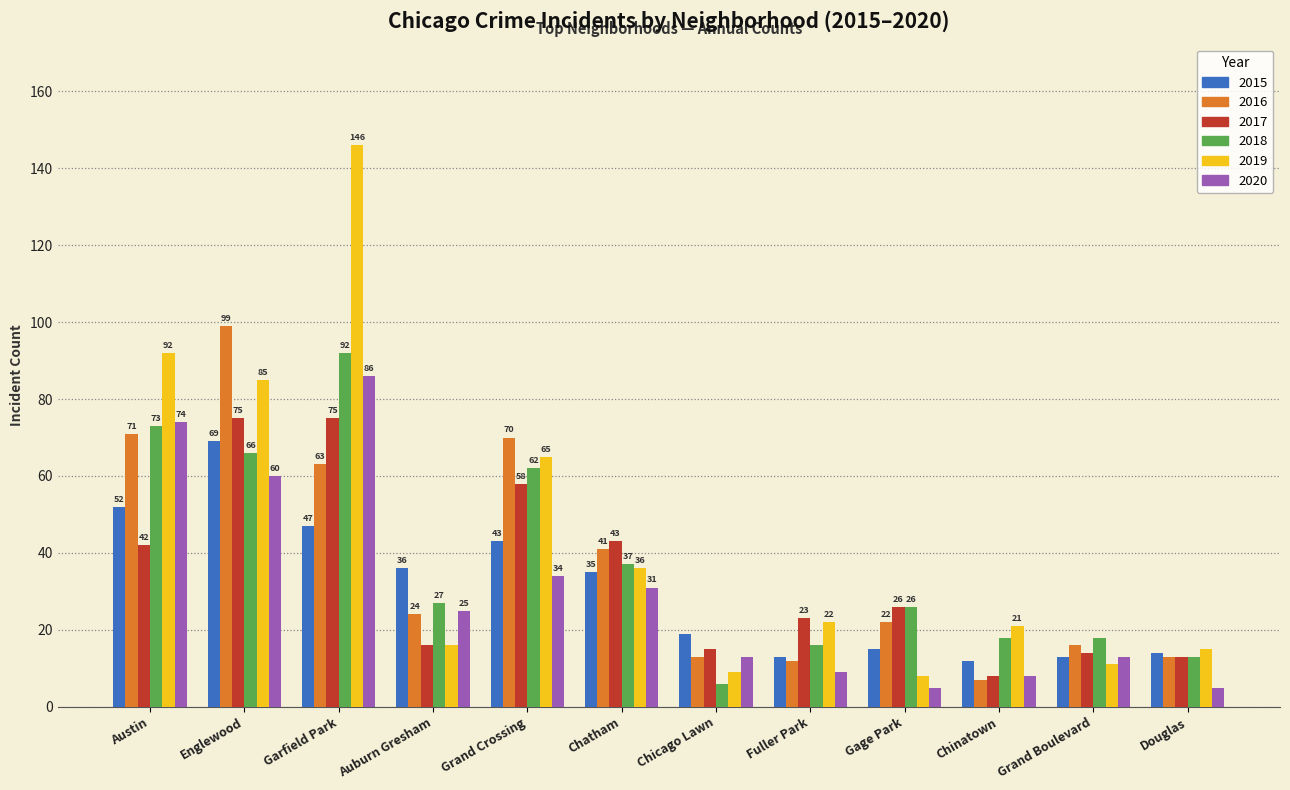

Reading left to right, transcribe all the data shown in this chart.

2015: 52	69	47	36	43	35	19	13	15	12	13	14
2016: 71	99	63	24	70	41	13	12	22	7	16	13
2017: 42	75	75	16	58	43	15	23	26	8	14	13
2018: 73	66	92	27	62	37	6	16	26	18	18	13
2019: 92	85	146	16	65	36	9	22	8	21	11	15
2020: 74	60	86	25	34	31	13	9	5	8	13	5